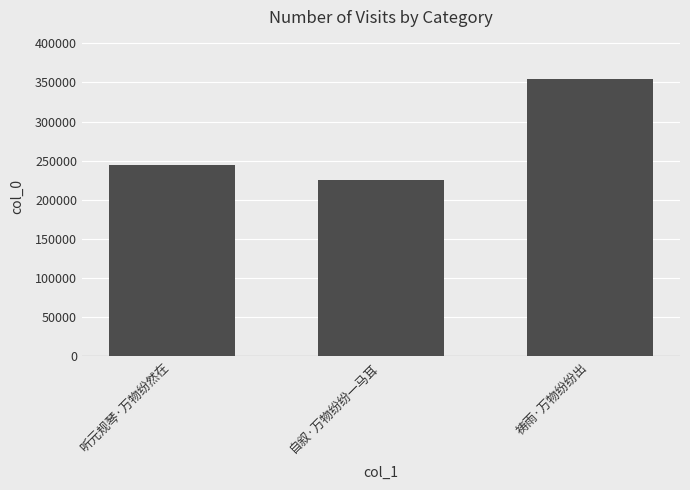

Which category has the highest value across all series?

祷雨·万物纷纷出